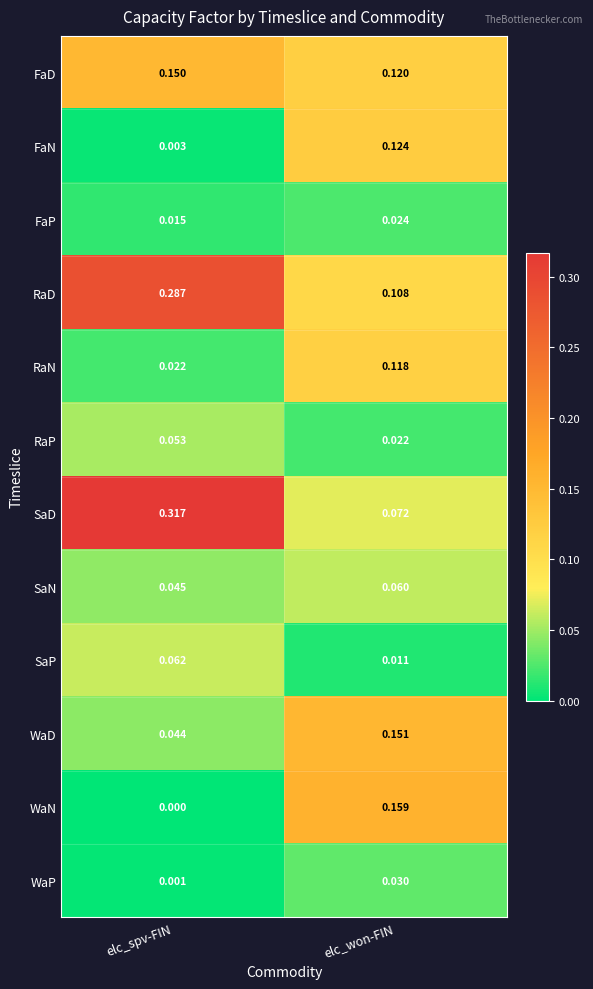

List the series in order of their peak value, highest first.

SaD, RaD, WaN, WaD, FaD, FaN, RaN, SaP, SaN, RaP, WaP, FaP